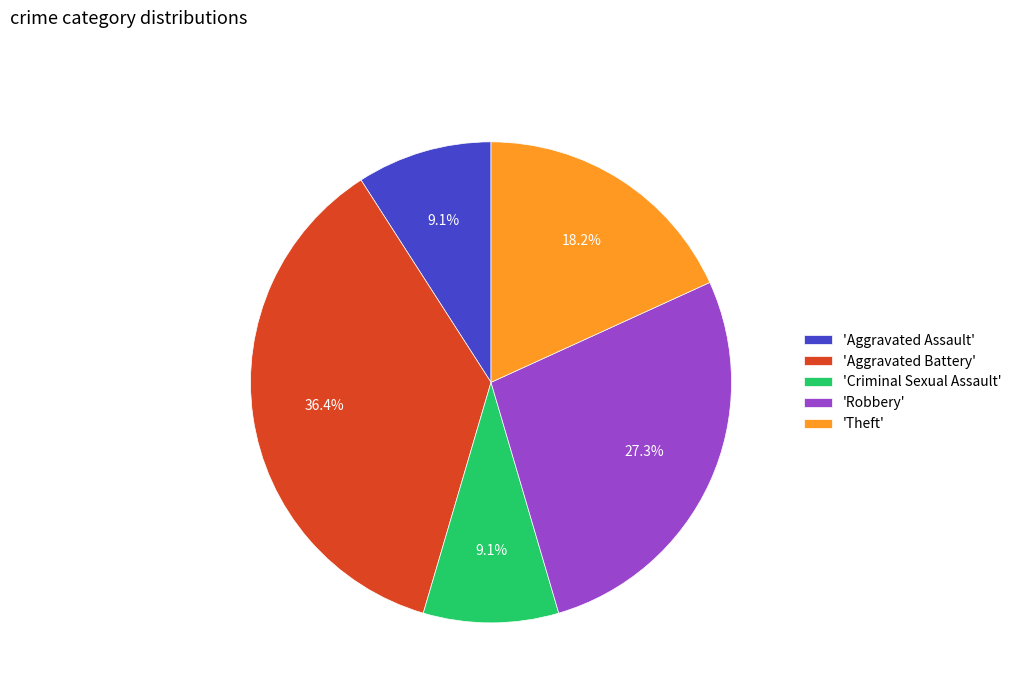

What is the largest slice in the pie chart?

'Aggravated Battery'